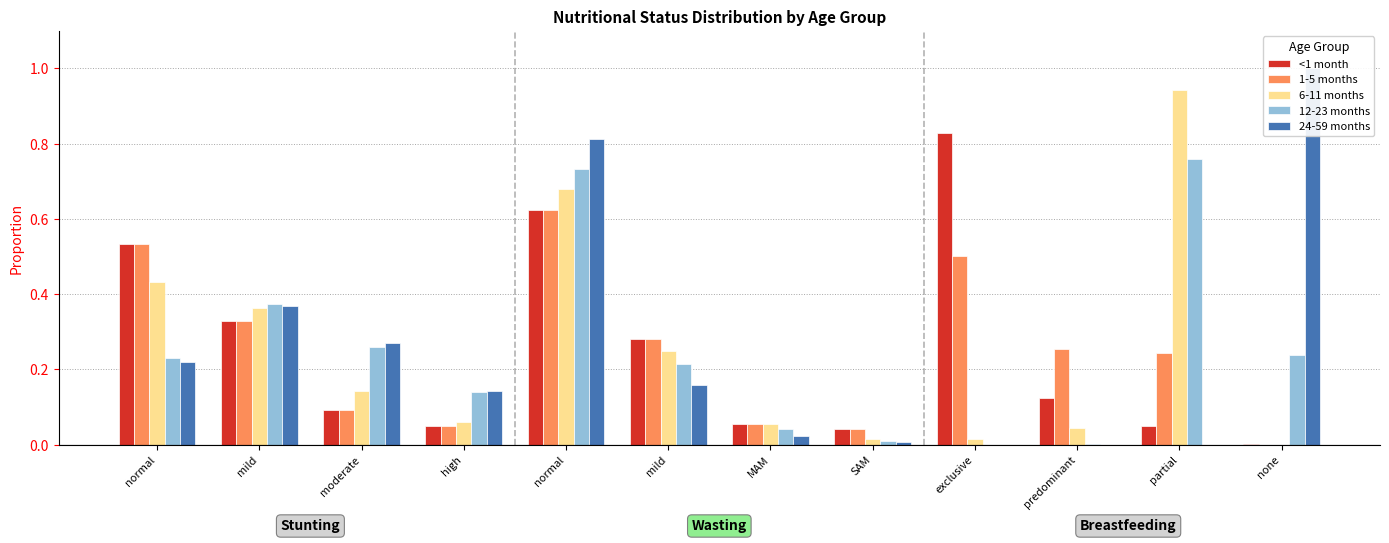

What is the label of the 6th bar from the left?

mild